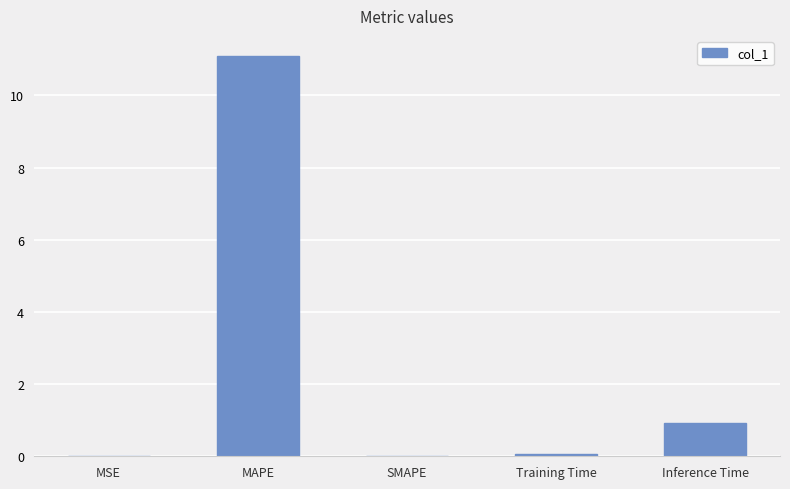

The value at SMAPE is 0.0. True or false?

True